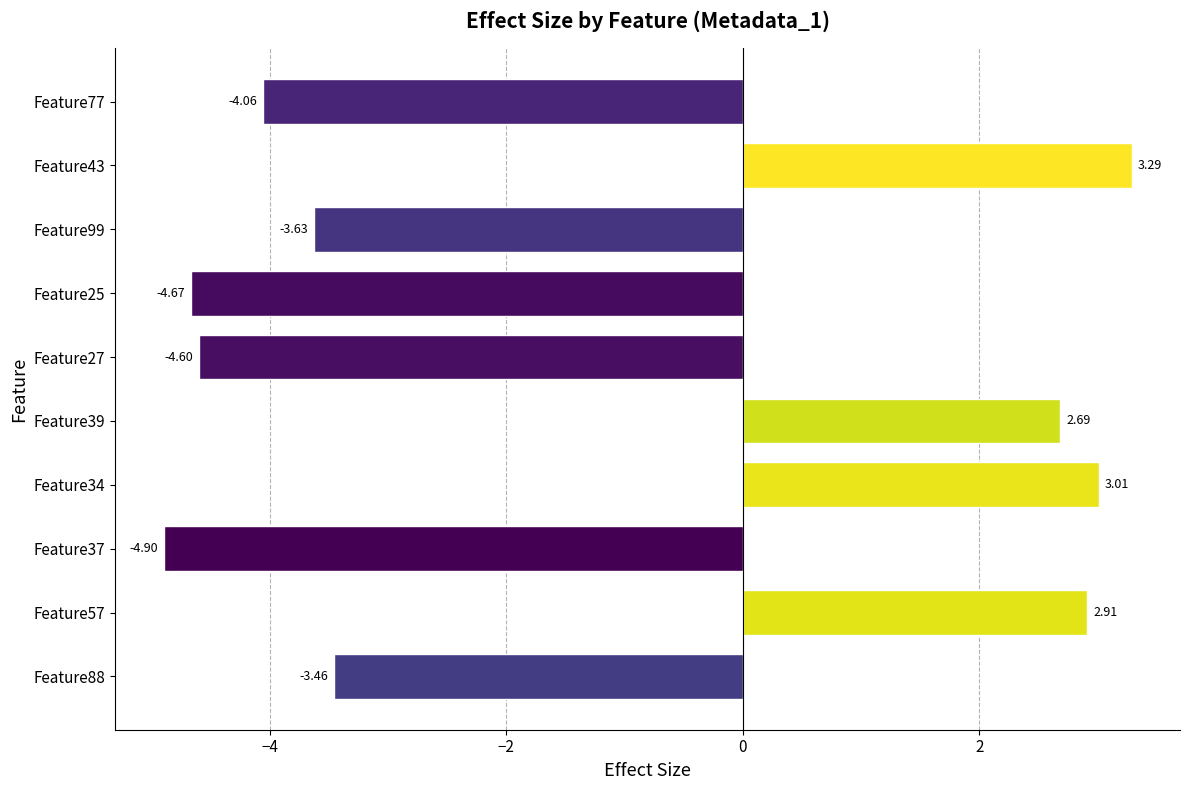

Are the bars grouped side by side (vs. stacked)?

No